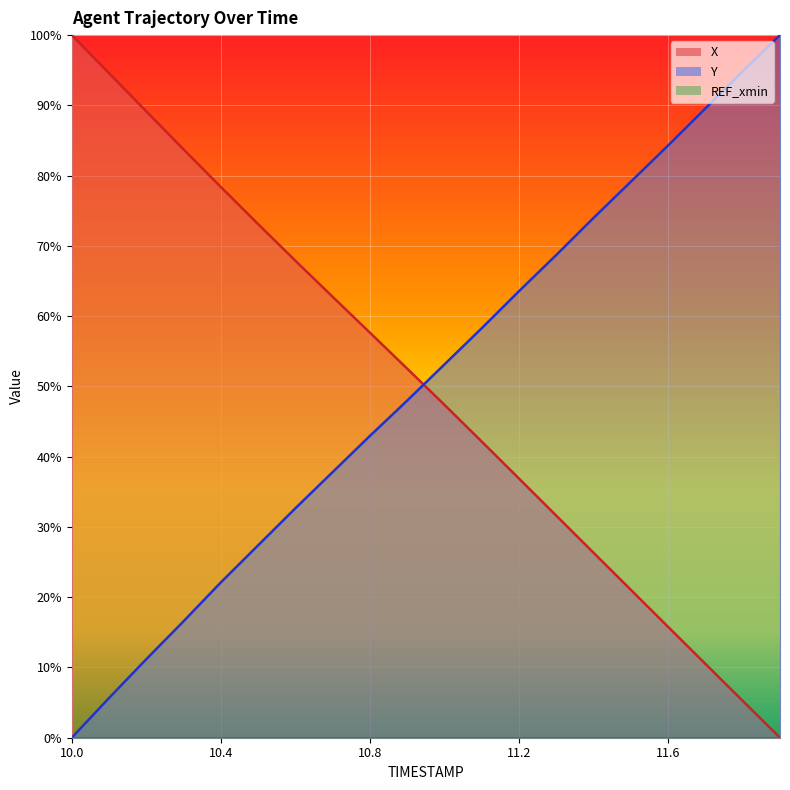

Which series ends up on top after the final intersection of X and Y?

Y